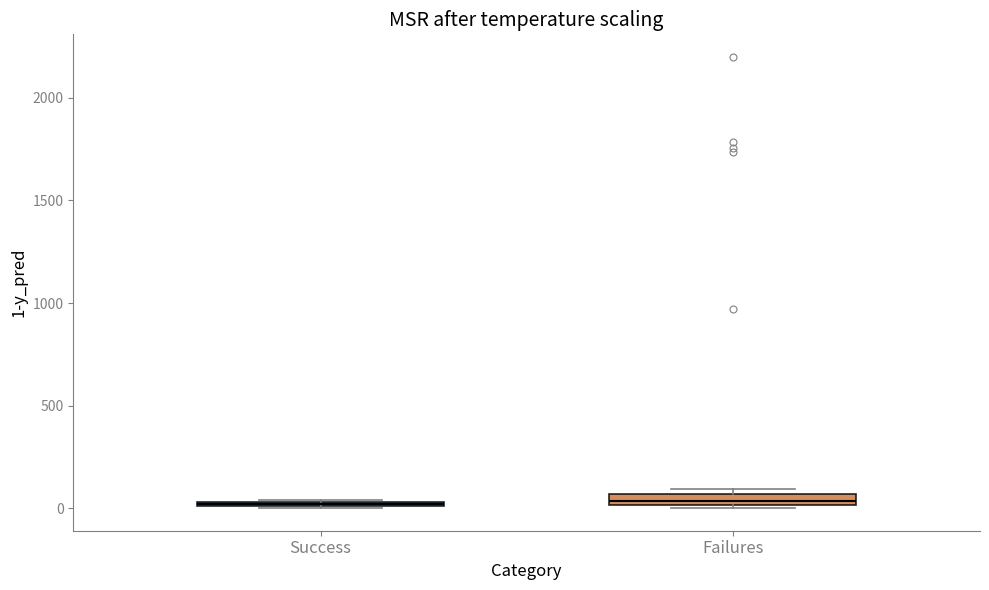

Where is the lower edge of the box for Success on the y-axis? The values are not printed on the chart, so give them approximately, as read against the axis.

0